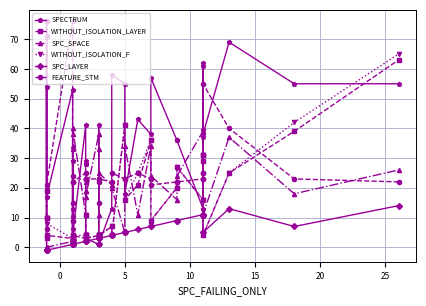

What is the difference between the second highest and second lowest values in the WITHOUT_ISOLATION_LAYER series?

39